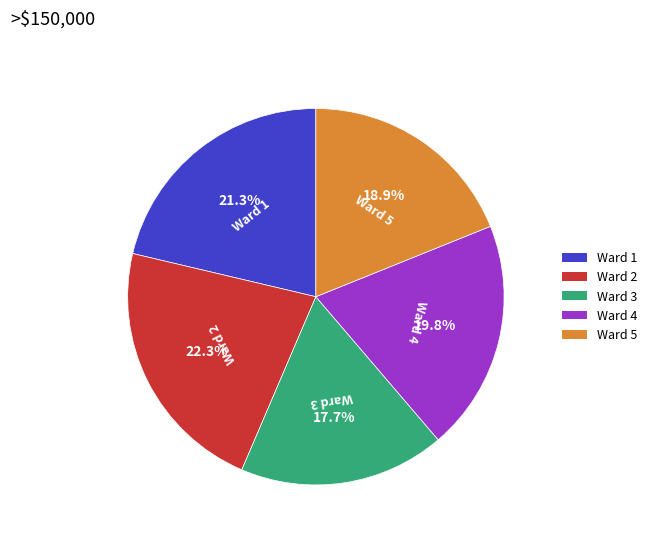

What is the ratio of the value at Ward 3 to the value at Ward 5?

0.9